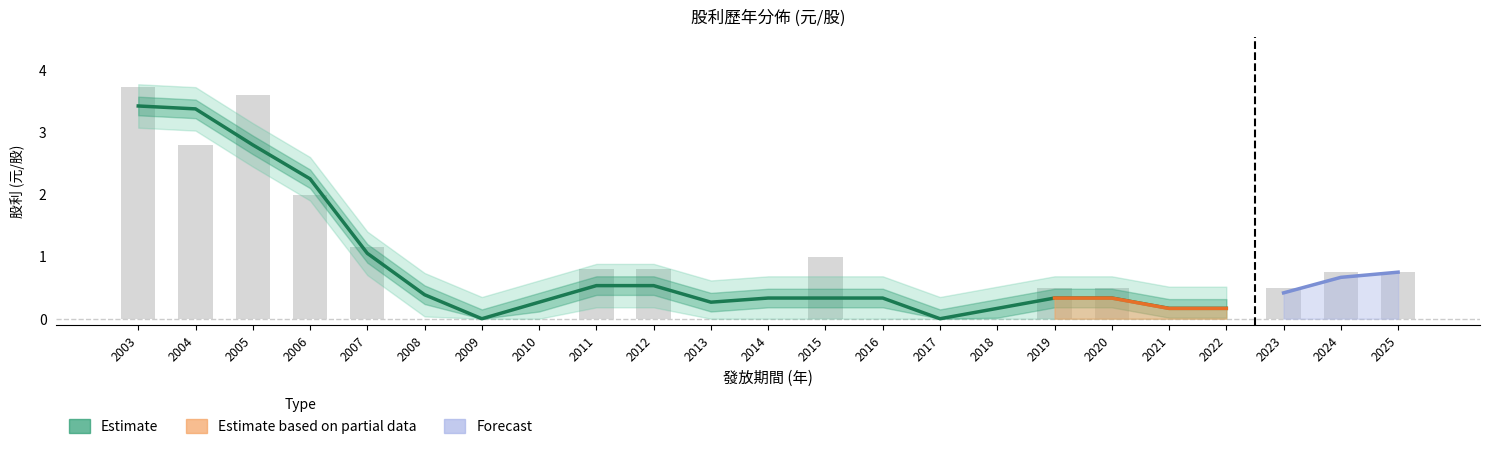

Is it true that 現金股利 (盈餘) equals 0.5 at 2023?

True